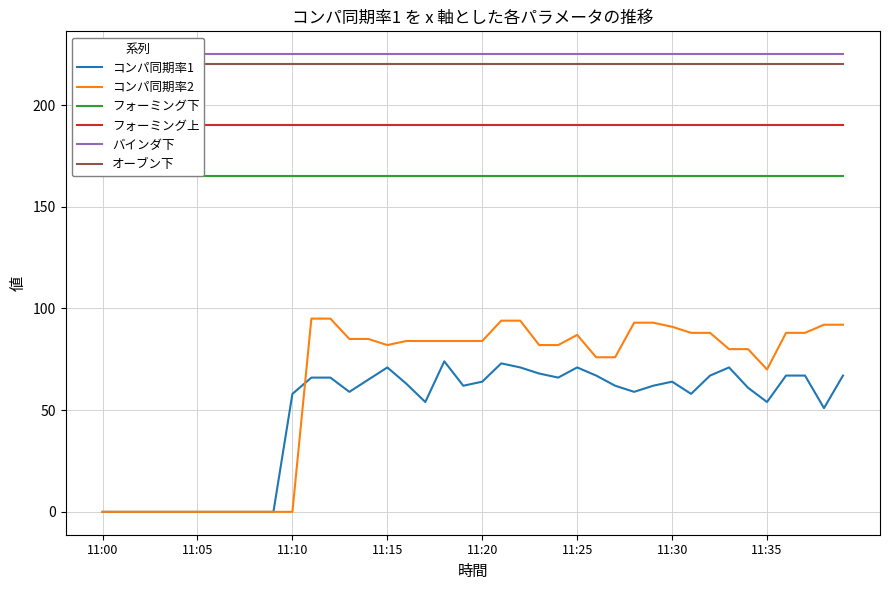

Which has a higher value, 28 or 9?

28